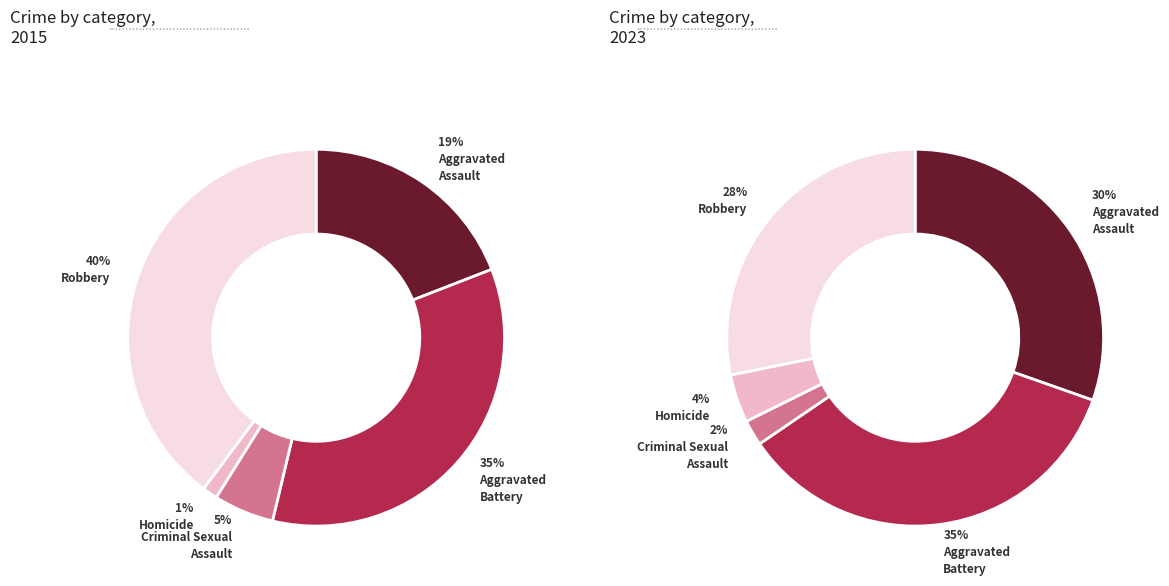

True or false: Homicide accounts for 1% of the total.

True